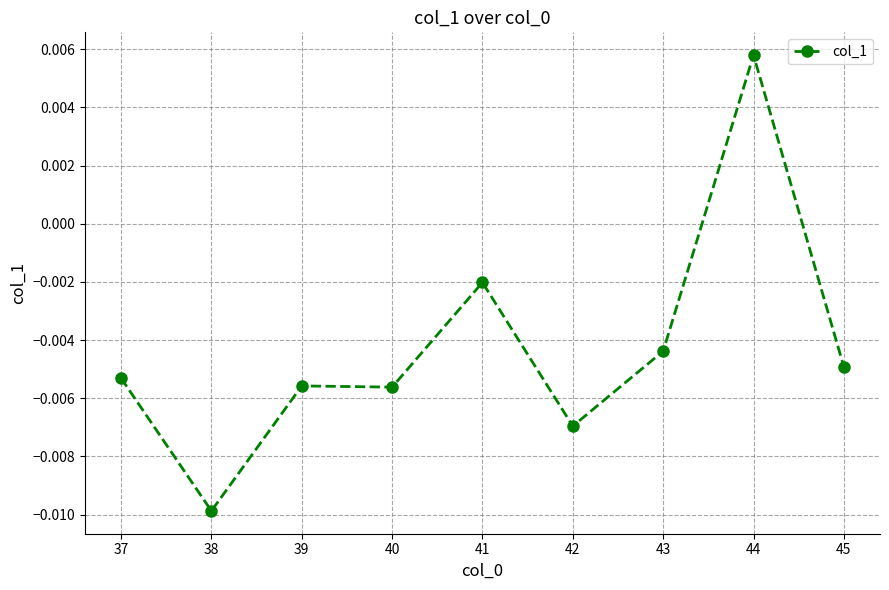

Where is the first local minimum?

38